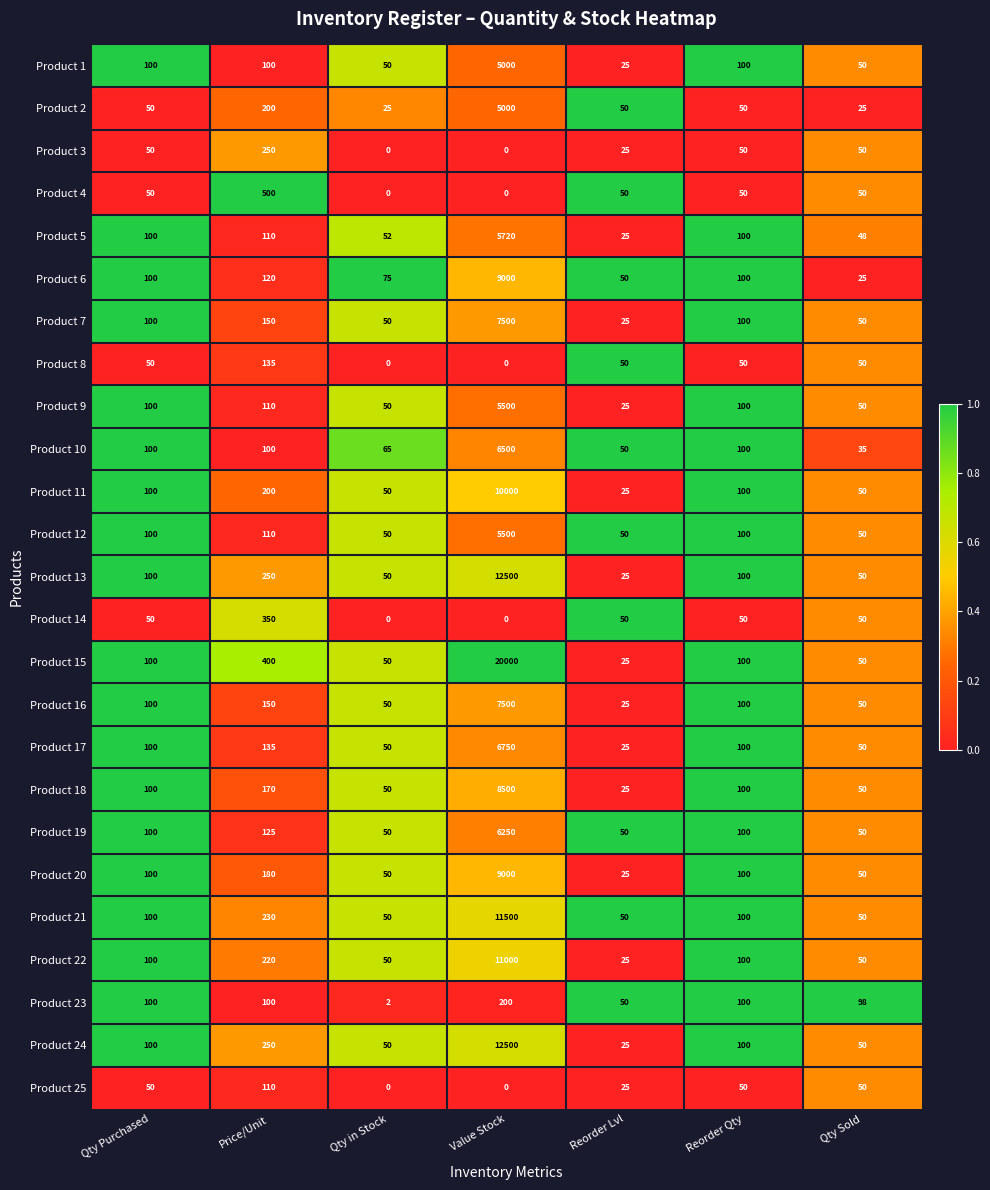

What is the difference between the maximum and minimum values in the Product 14 series?

350